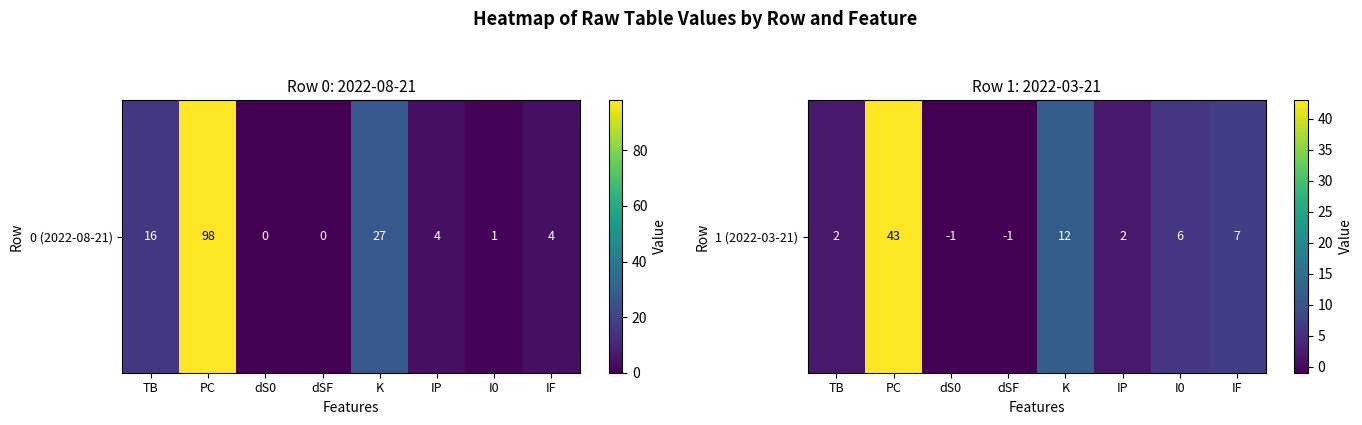

The chart shows a value of 9 at IF. True or false?

False